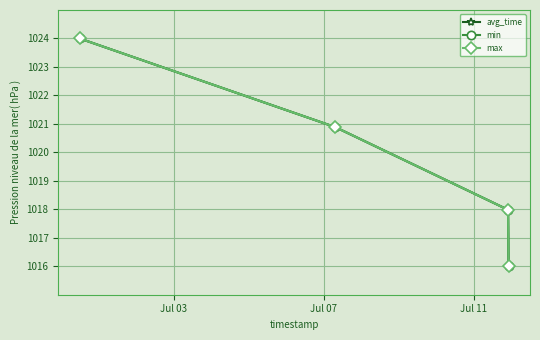

At which label is avg_time closest to 1020?

Jul 07